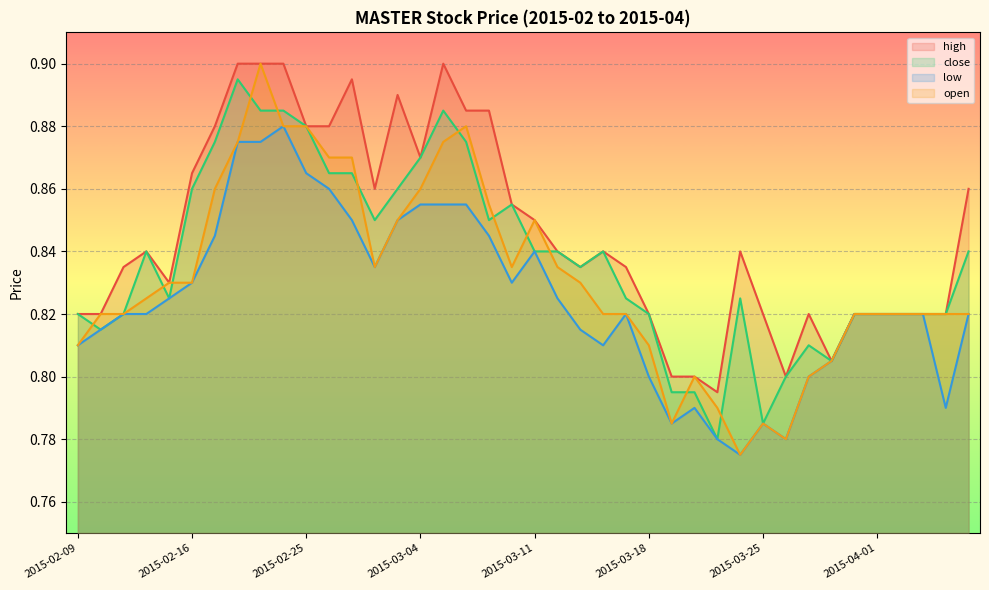

How many lines are shown in the chart?

4